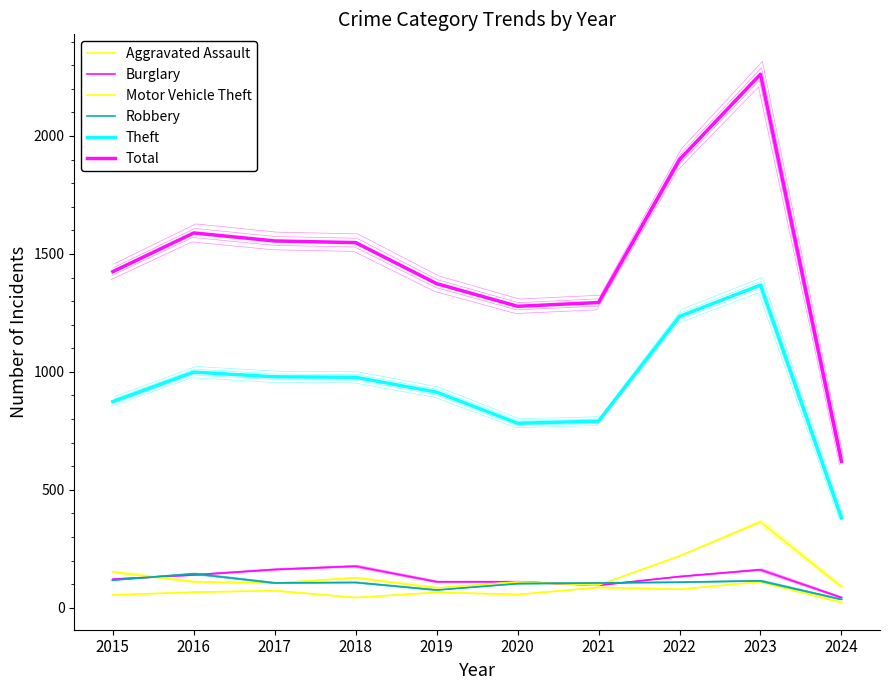

What is the spread (max minus min) of values at 2024?

599